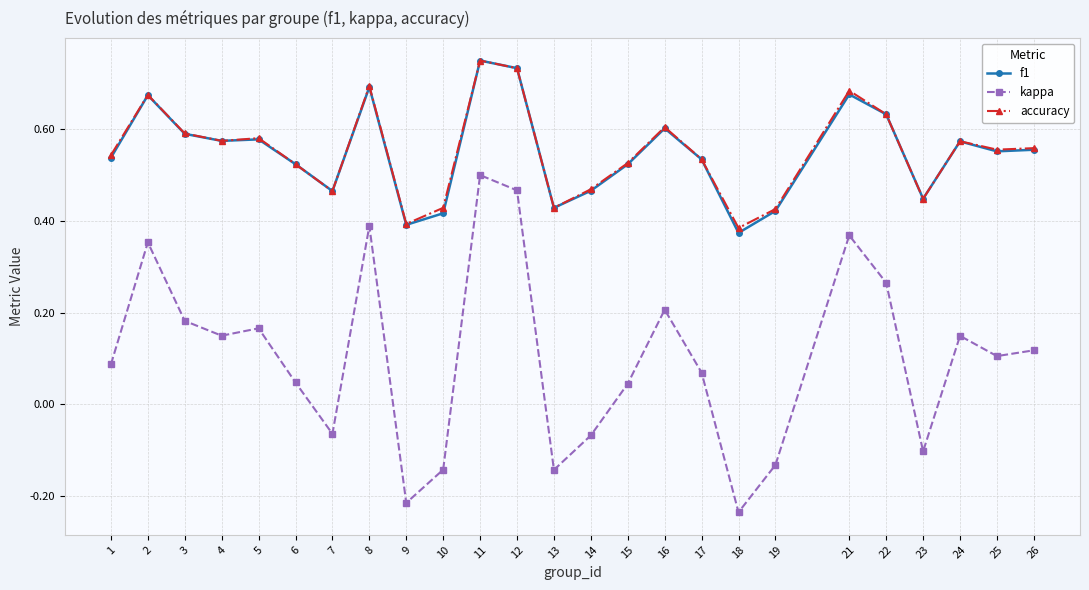

The value of f1 at 6 is 0.2. True or false?

False